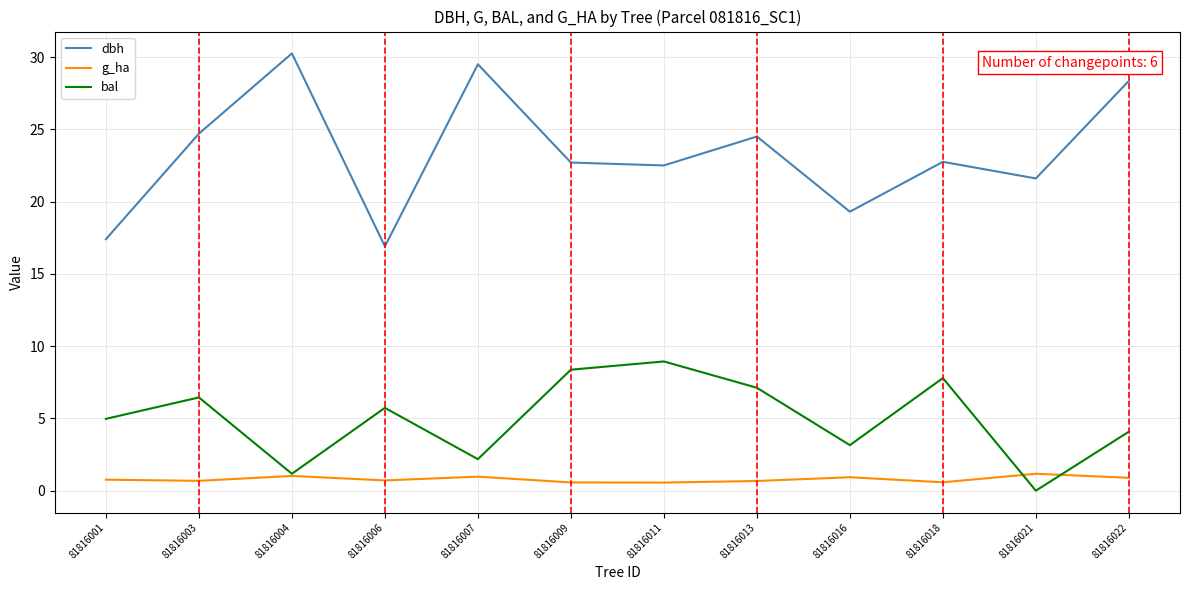

The bal series shows 2.2 at 81816007. True or false?

True